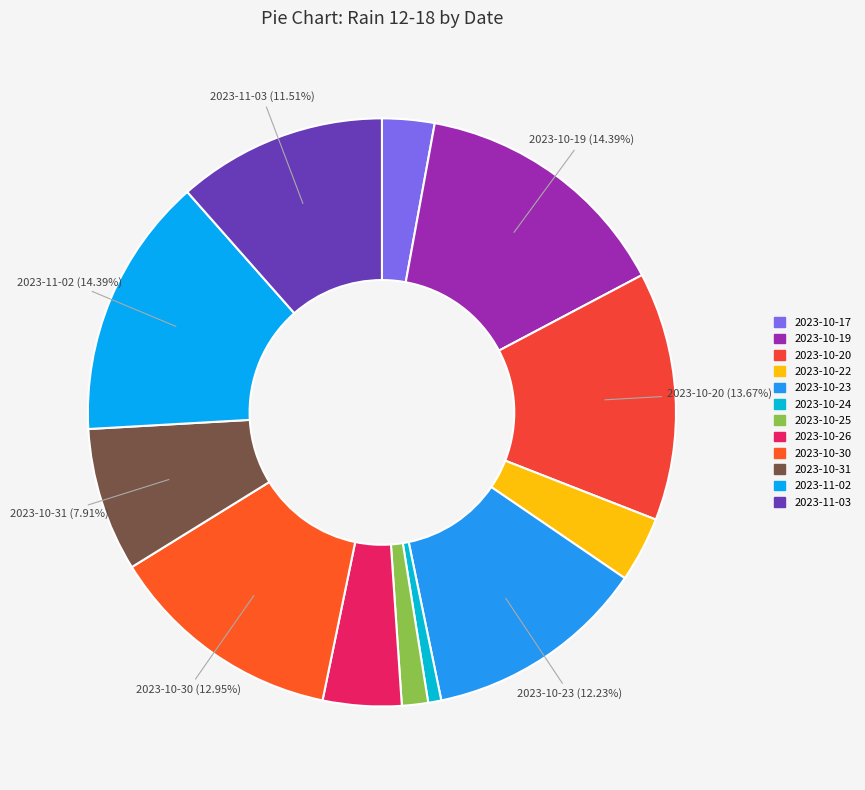

How many segments does this pie chart have?

12